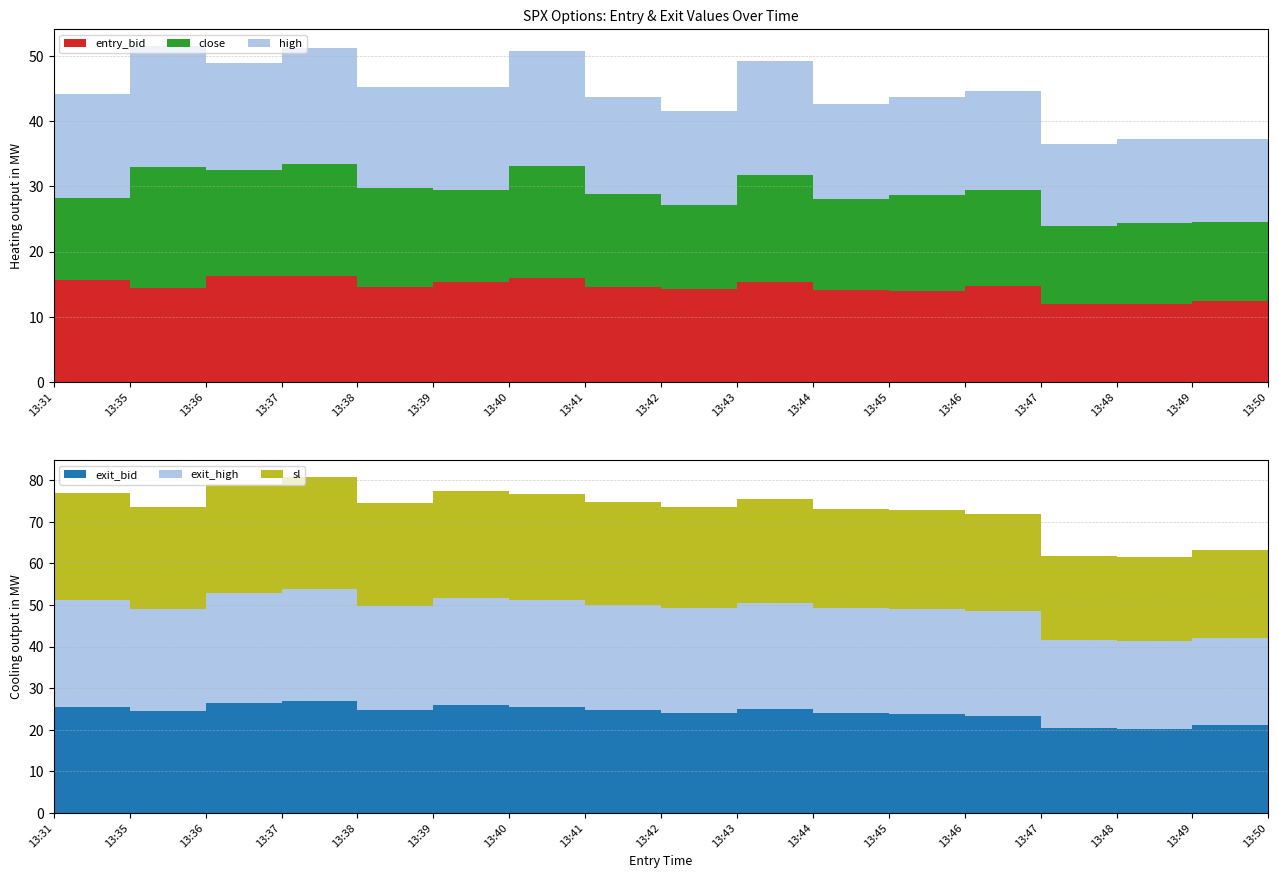

Reading left to right, transcribe all the data shown in this chart.

entry_bid: 13:31=15.7	13:35=14.4	13:36=16.2	13:37=16.2	13:38=14.6	13:39=15.3	13:40=15.9	13:41=14.6	13:42=14.2	13:43=15.3	13:44=14.1	13:45=14.0	13:46=14.7	13:47=12.0	13:48=11.9	13:49=12.4	13:50=11.8
high: 13:31=15.9	13:35=18.6	13:36=16.4	13:37=17.8	13:38=15.5	13:39=15.8	13:40=17.6	13:41=15.0	13:42=14.4	13:43=17.5	13:44=14.6	13:45=15.0	13:46=15.1	13:47=12.6	13:48=12.9	13:49=12.8	13:50=12.6
close: 13:31=12.6	13:35=18.6	13:36=16.4	13:37=17.3	13:38=15.2	13:39=14.1	13:40=17.3	13:41=14.2	13:42=12.9	13:43=16.5	13:44=14.0	13:45=14.7	13:46=14.8	13:47=11.9	13:48=12.5	13:49=12.1	13:50=12.6
sl: 13:31=25.6	13:35=24.5	13:36=26.4	13:37=26.9	13:38=24.8	13:39=25.8	13:40=25.6	13:41=24.8	13:42=24.1	13:43=25.0	13:44=24.0	13:45=23.8	13:46=23.3	13:47=20.4	13:48=20.2	13:49=21.1	13:50=20.1
exit_bid: 13:31=25.6	13:35=24.5	13:36=26.4	13:37=26.9	13:38=24.8	13:39=25.8	13:40=25.6	13:41=24.8	13:42=24.1	13:43=25.0	13:44=24.0	13:45=23.8	13:46=23.3	13:47=20.4	13:48=20.2	13:49=21.1	13:50=20.1
exit_high: 13:31=25.7	13:35=24.5	13:36=26.5	13:37=27.1	13:38=24.9	13:39=25.8	13:40=25.6	13:41=25.2	13:42=25.2	13:43=25.6	13:44=25.2	13:45=25.2	13:46=25.2	13:47=21.1	13:48=21.1	13:49=21.1	13:50=21.1